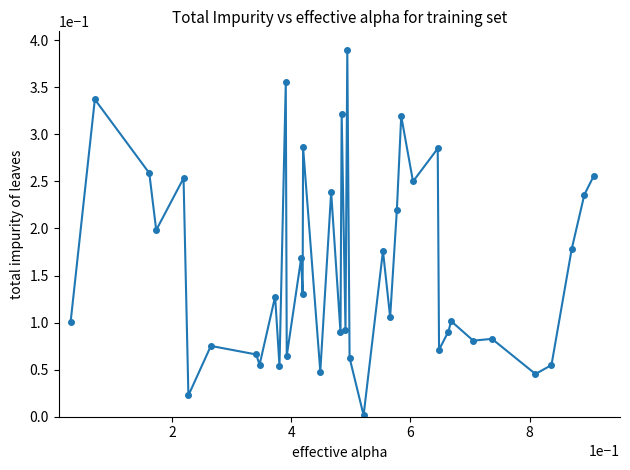

What is the sum of all values?

6.3